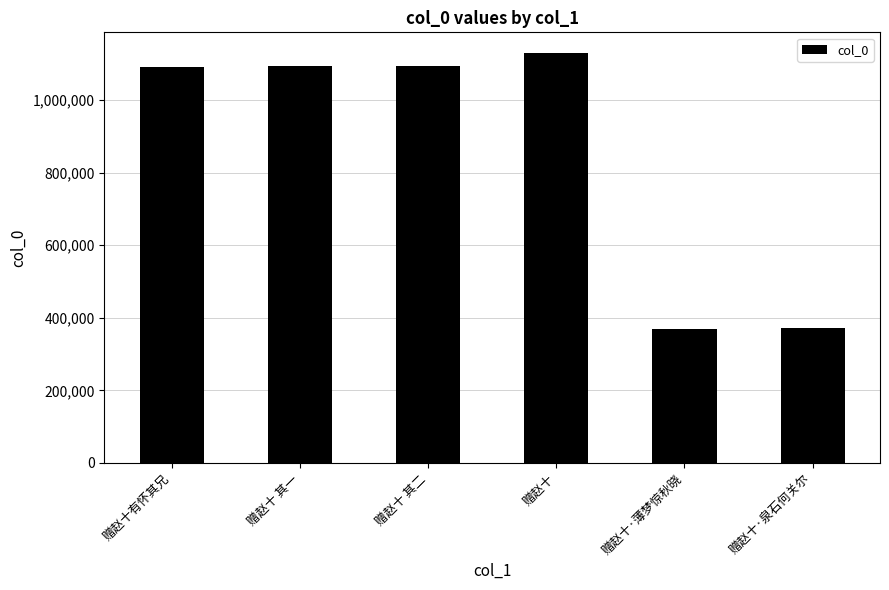

What is the value of the 6th bar from the left?

371778